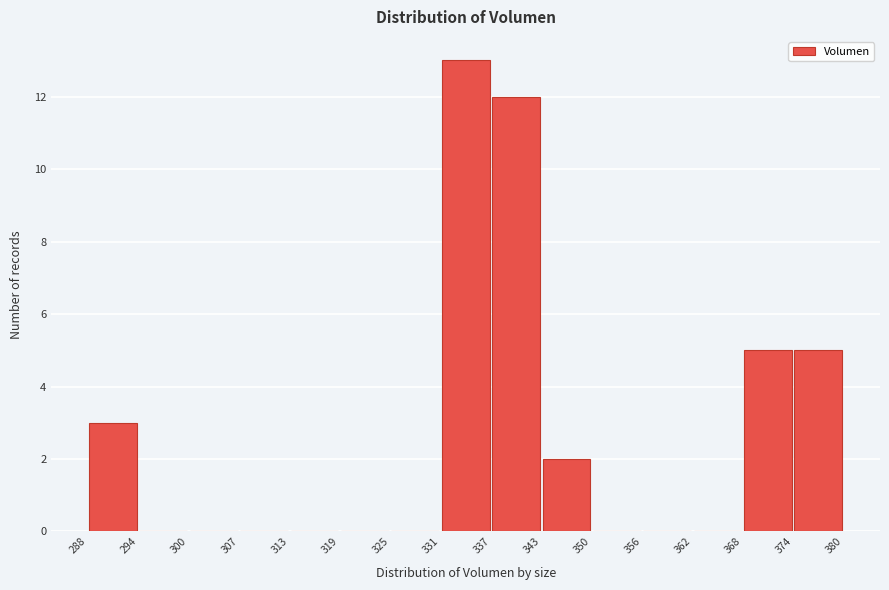

What is the height of the bar covering 343 to 350 on the x-axis? The values are not printed on the chart, so give them approximately, as read against the axis.

2